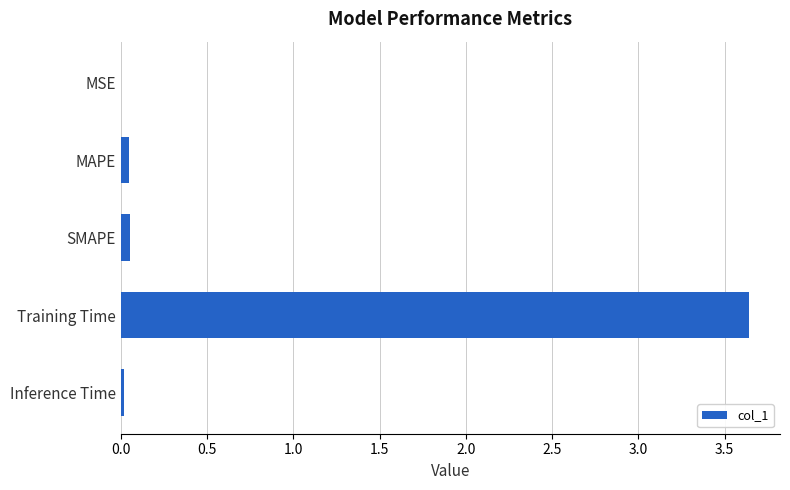

The chart shows a value of 0.0 at Inference Time. True or false?

True